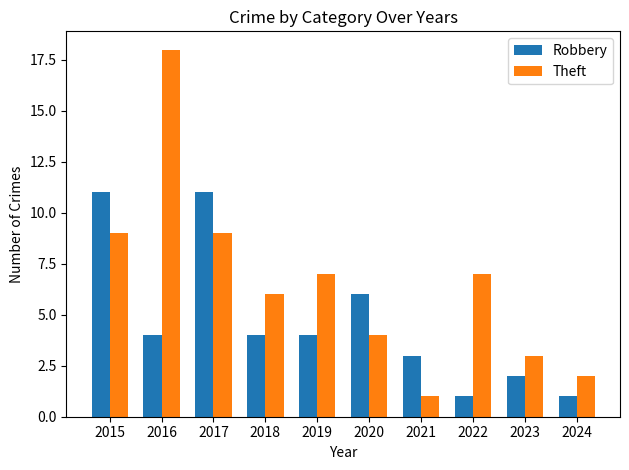

What is the value of the Robbery bar at the 1st from the left?

11